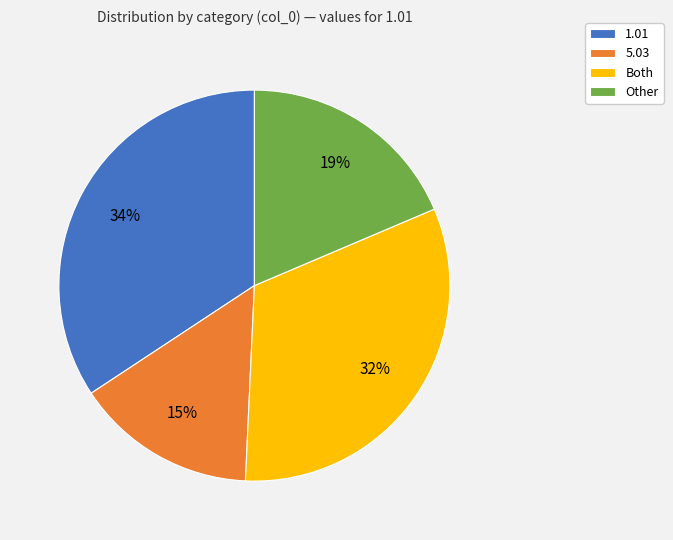

Does Other account for over 50% of the chart?

No